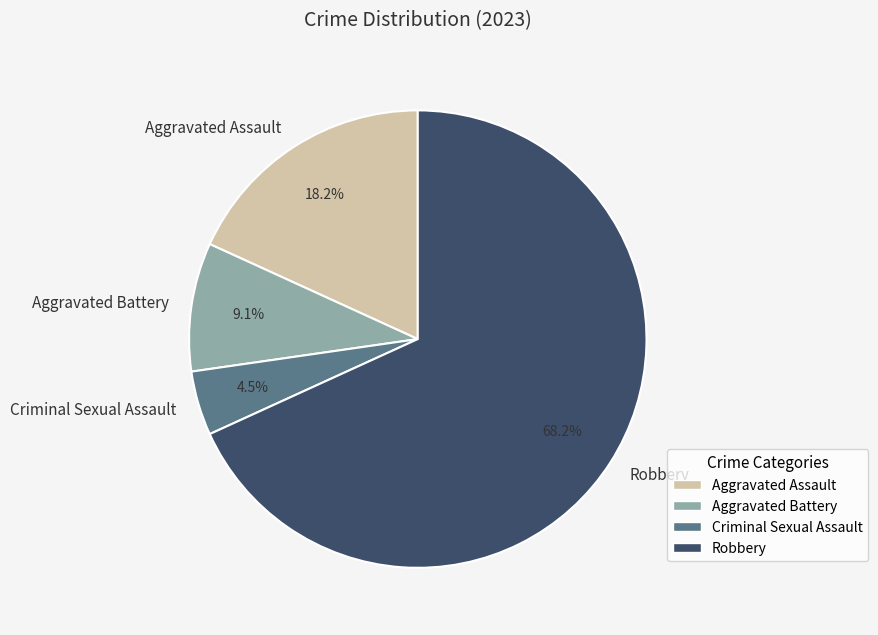

To the nearest percent, what portion does Aggravated Assault represent?

18%